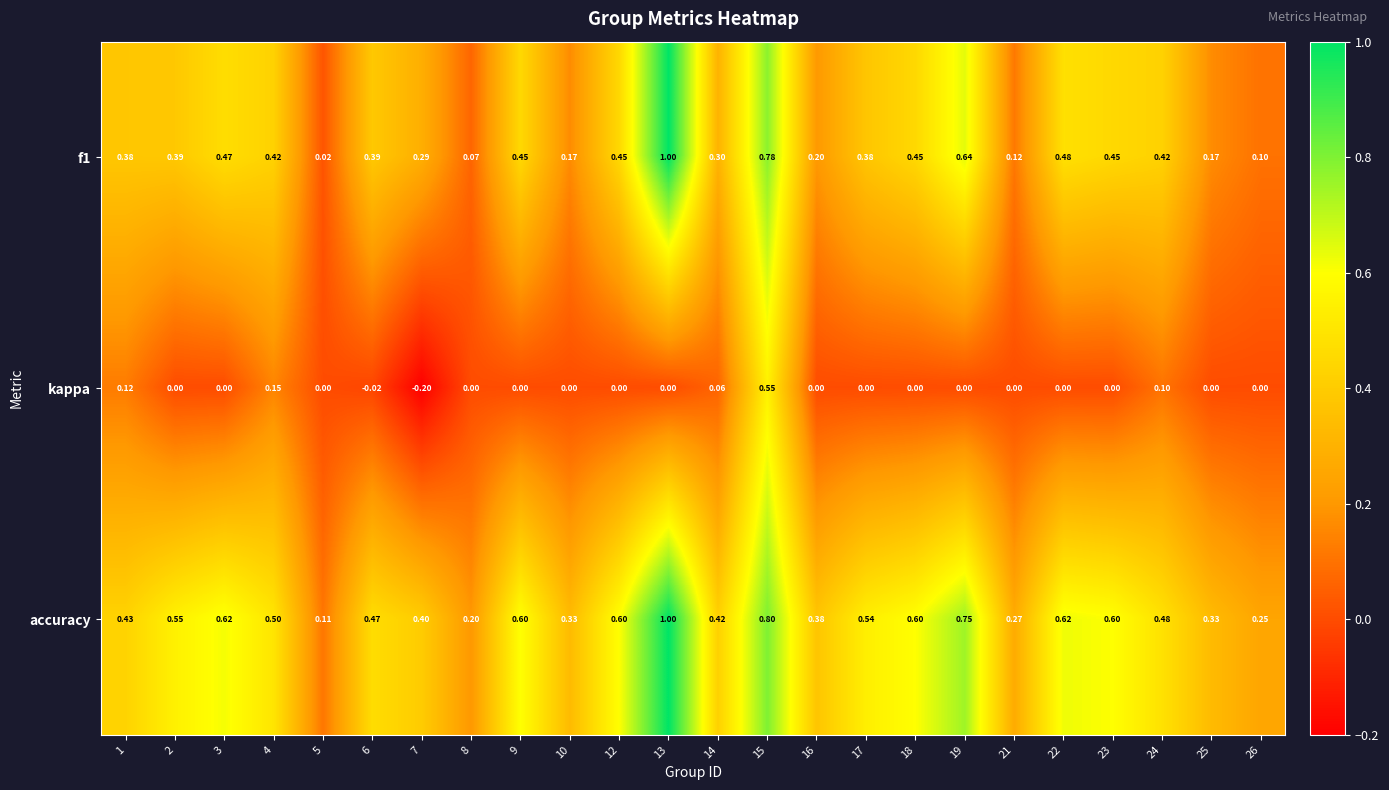

What is the difference between the highest and lowest values at 1?

0.3